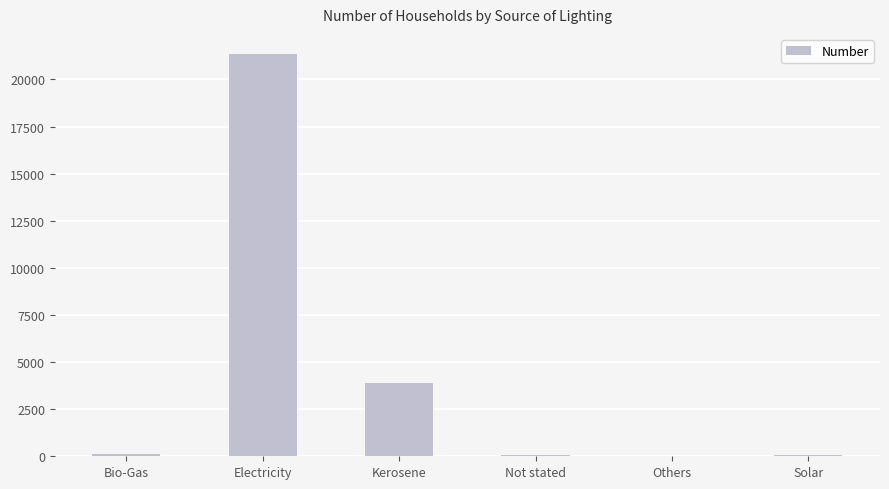

Where is the data nearest to the value 10682?

Kerosene